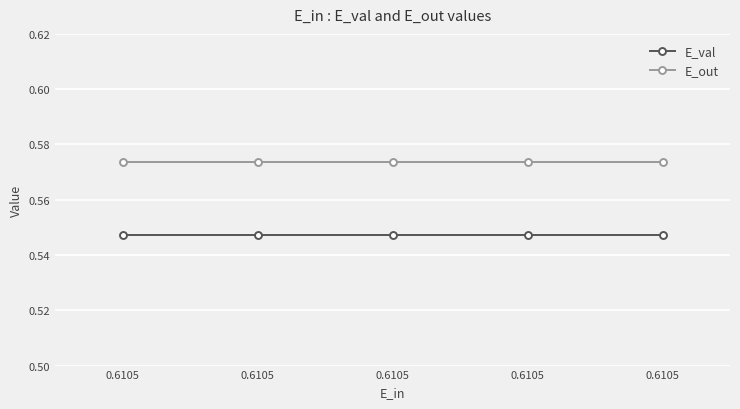

Is this an area chart (filled region under the line)?

No